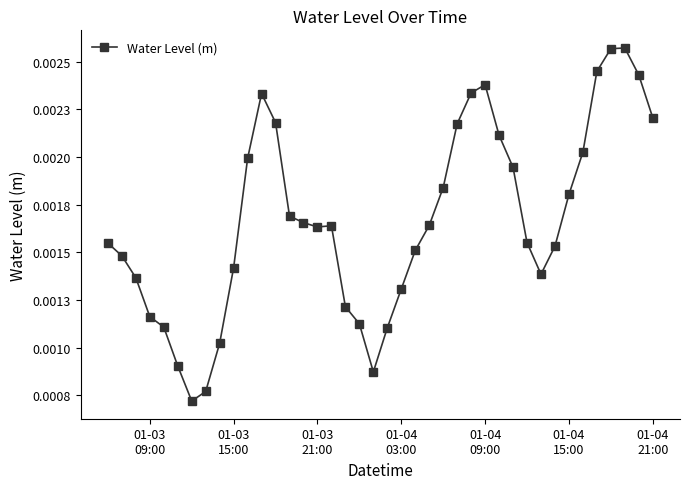

Does the chart have visible grid lines?

No